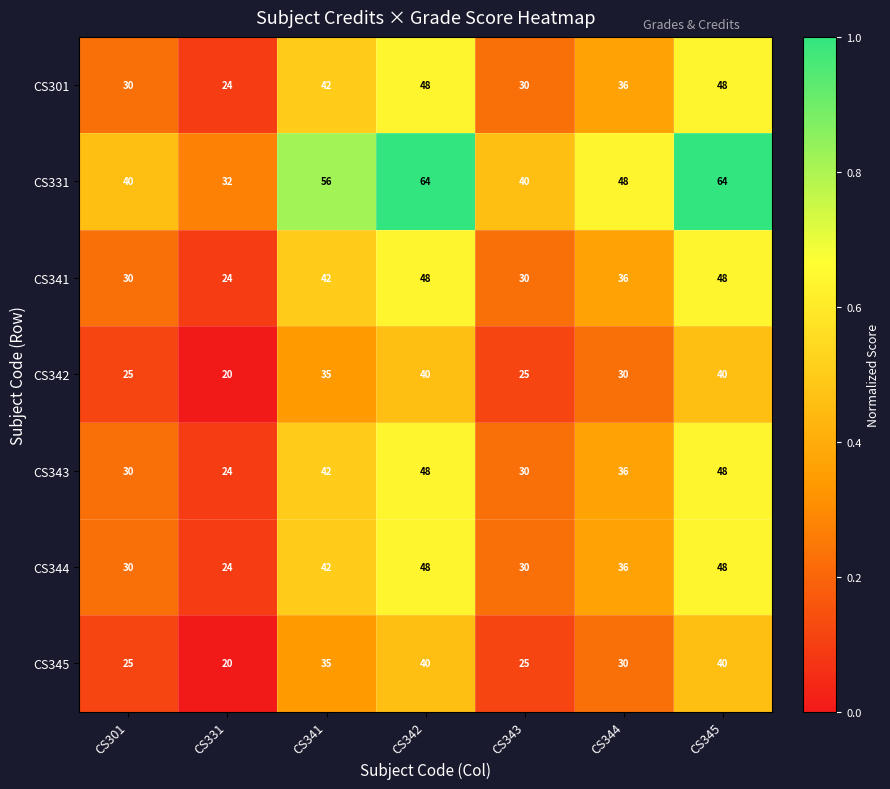

Which label corresponds to the smallest value in the chart?

CS331